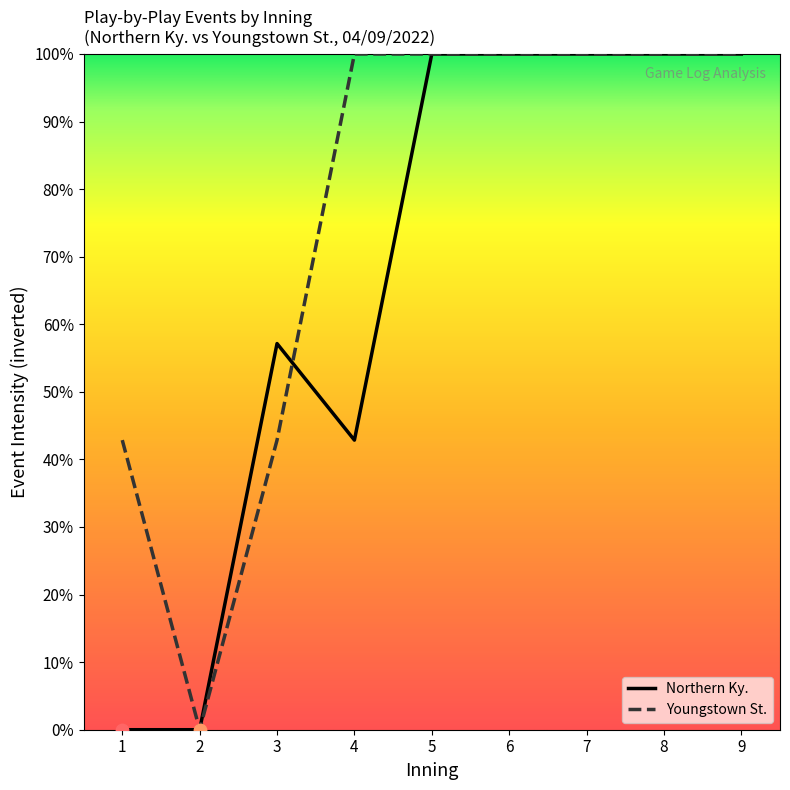

Which series has the largest total across all categories?

Youngstown St.